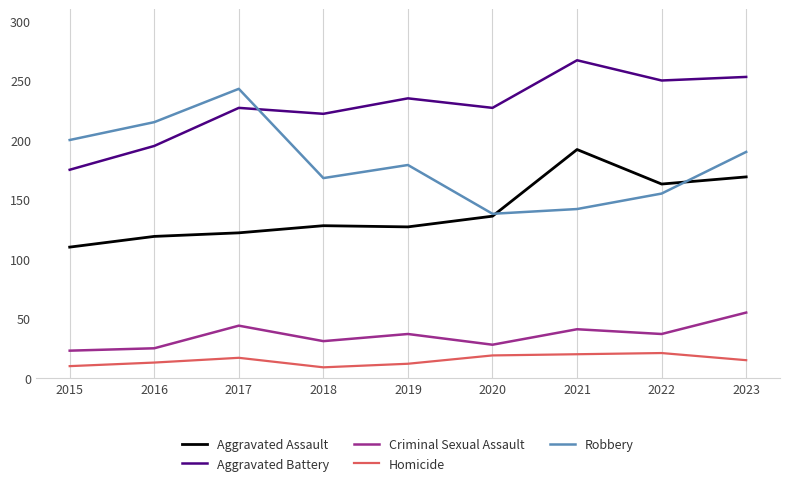

Is it true that Homicide equals 15 at 2023?

True